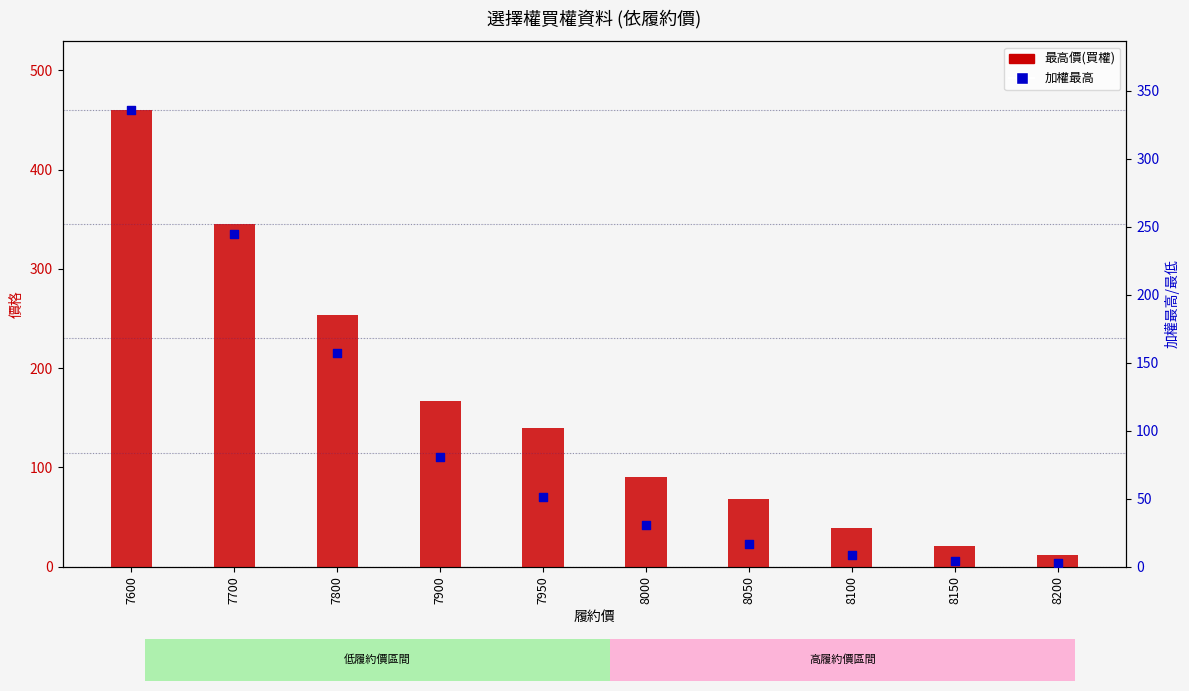

Which series contains the highest Y value?

最高價(買權)